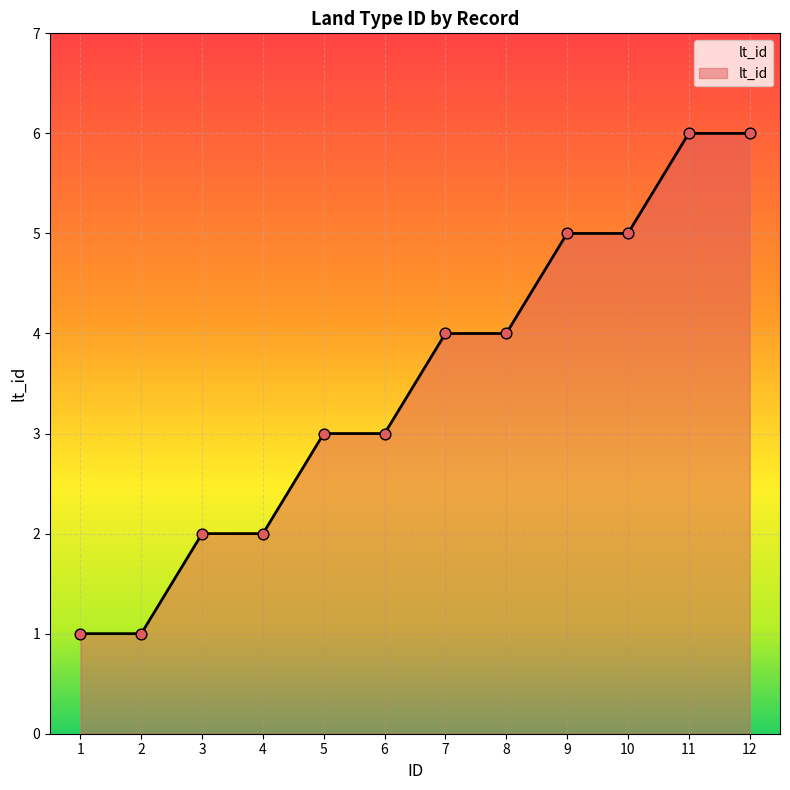

What is the change in value from 1 to 3?

+1